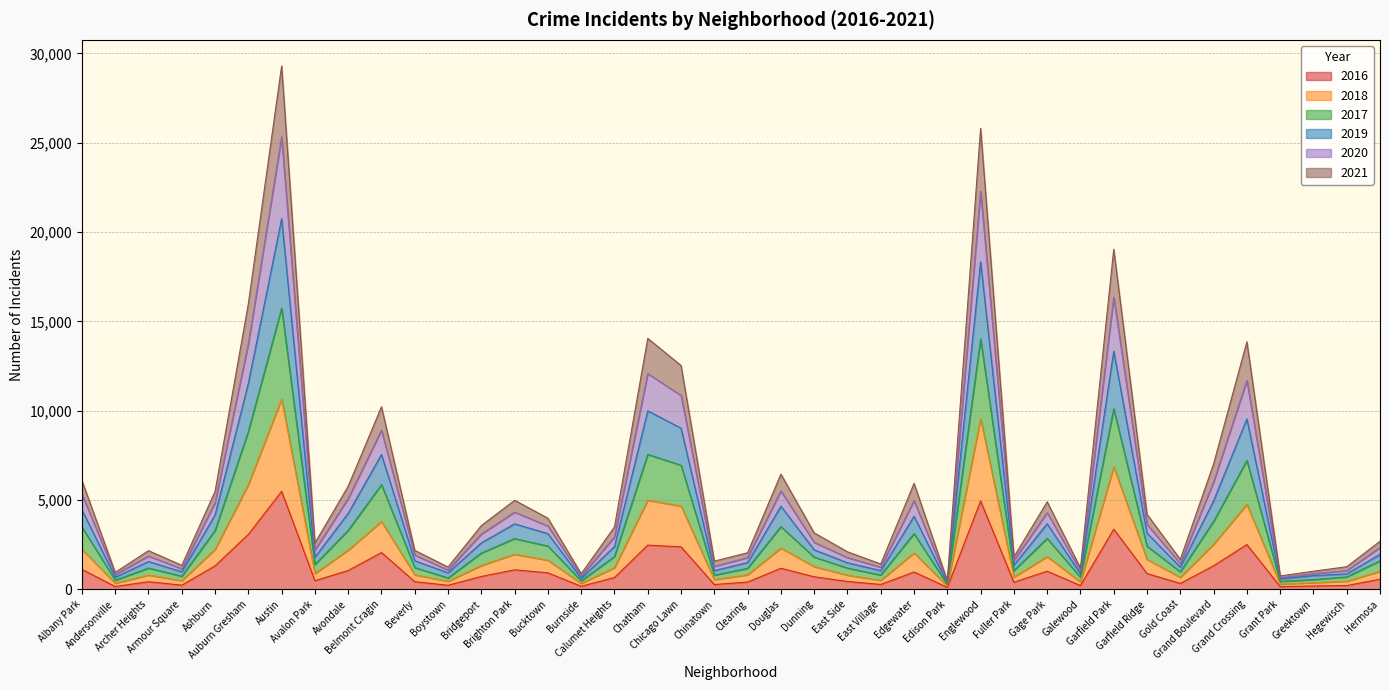

How many lines are shown in the chart?

6